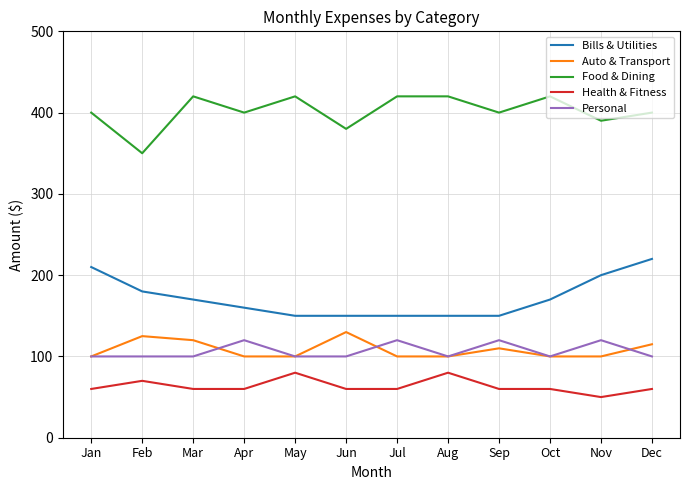

True or false: Health & Fitness and Food & Dining cross at least once.

False